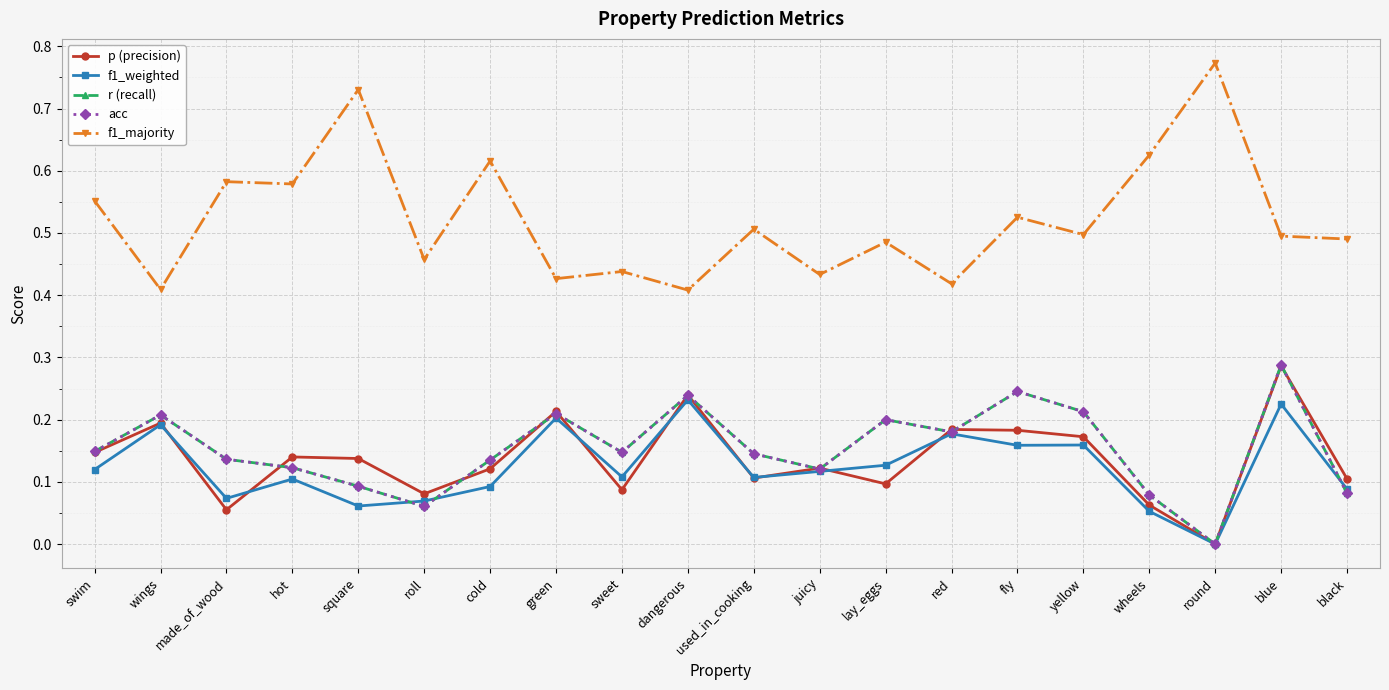

What is the difference between the highest and lowest values at square?

0.7